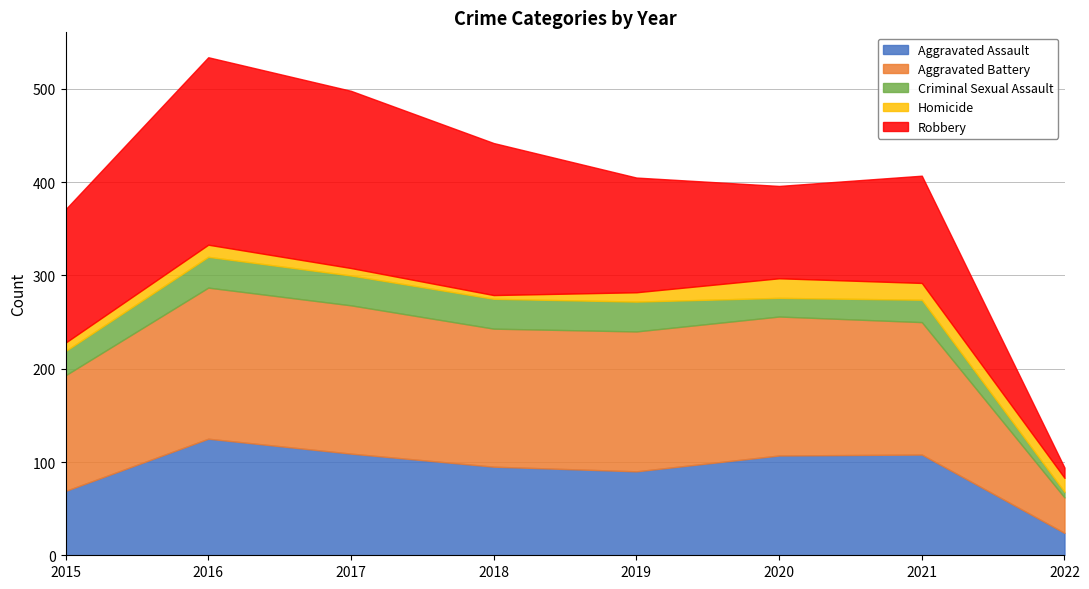

In Aggravated Battery, how many points are lower than both neighbors (excluding endpoints)?

1